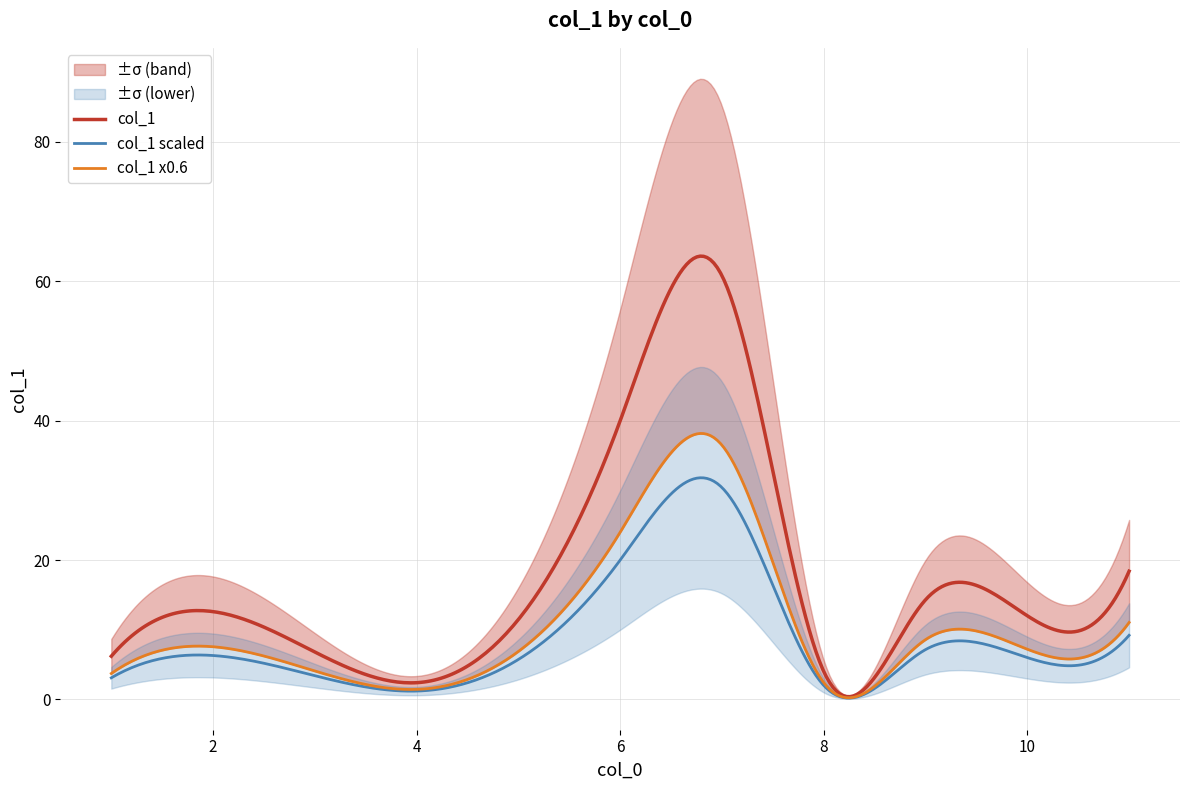

Is it true that the value at 1 is 6.2?

True